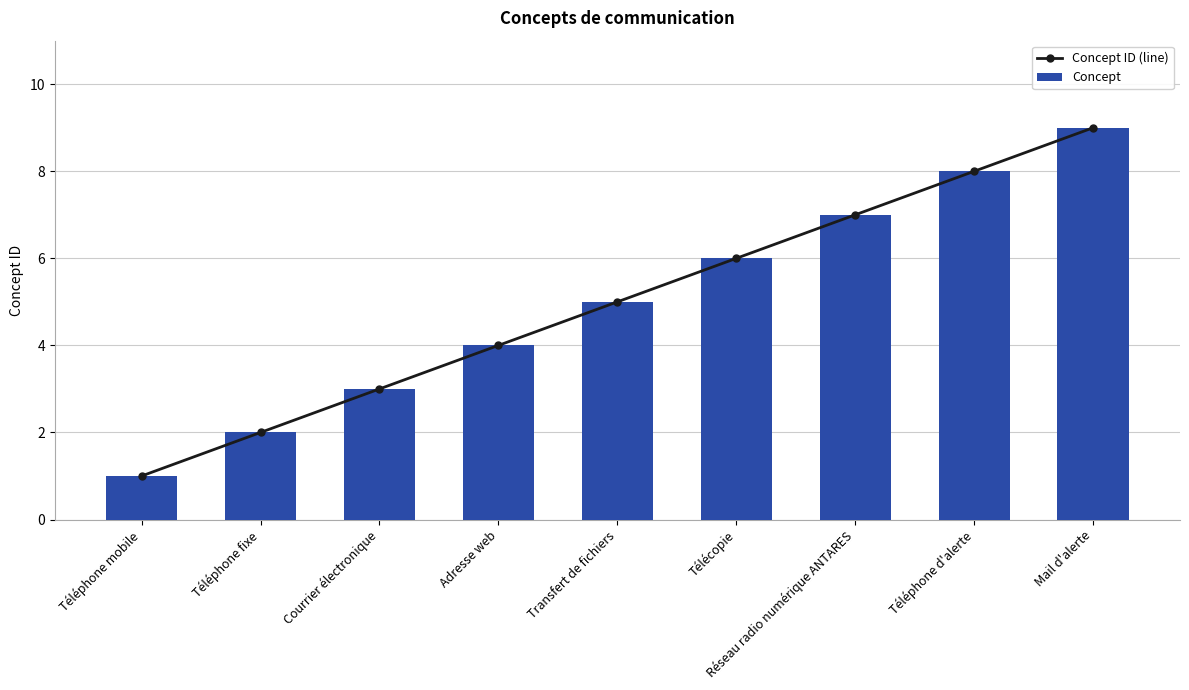

At Réseau radio numérique ANTARES, list the series in order from smallest to largest.

Concept ID (line), Concept